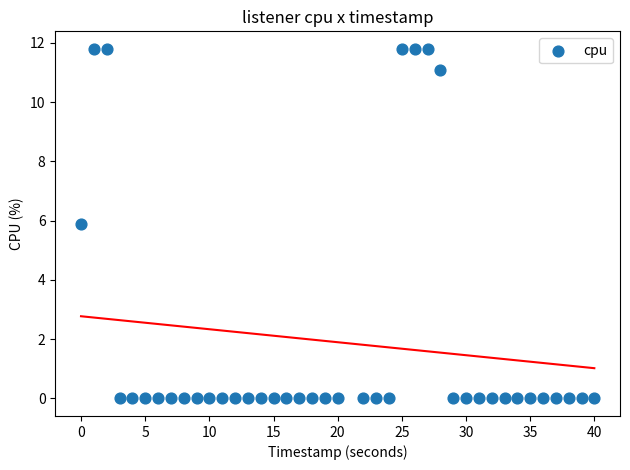

What Y value in the scatter plot is closest to 5?

5.9